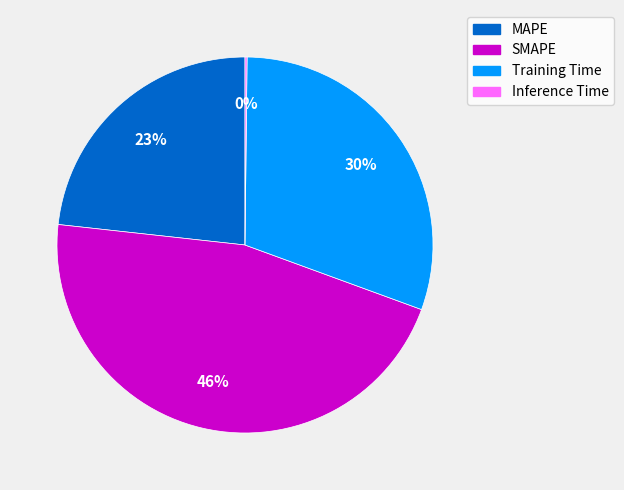

Which slice is the largest?

SMAPE